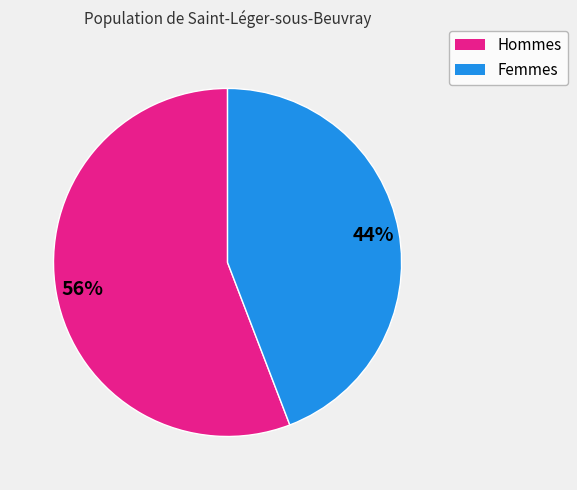

Is there any slice that represents more than half of the pie?

Yes